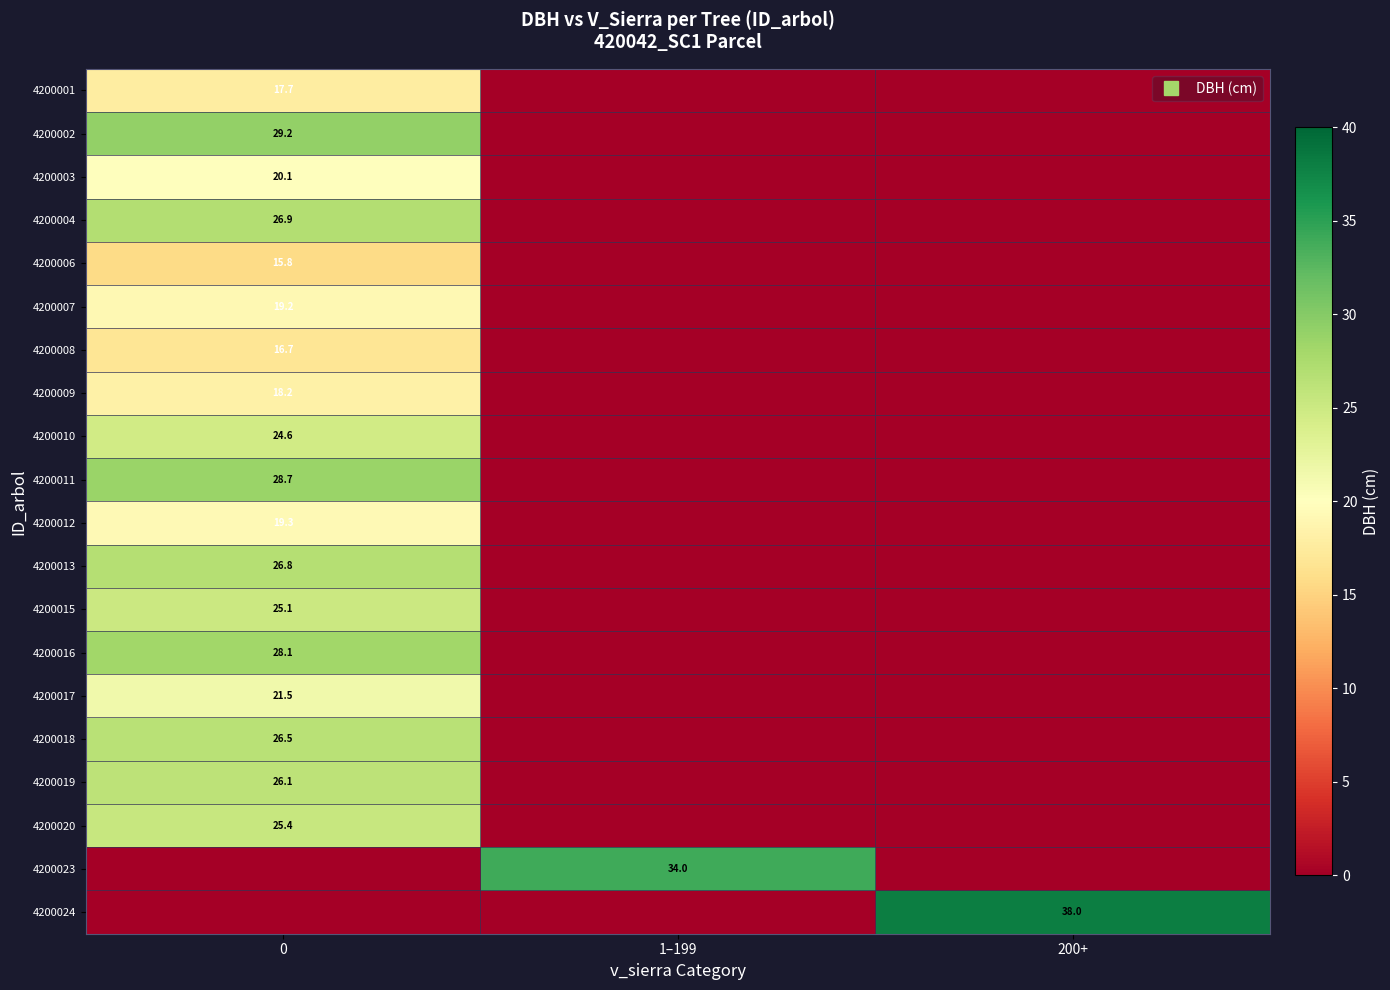

List the series in order of their peak value, lowest first.

4200006, 4200008, 4200001, 4200009, 4200007, 4200012, 4200003, 4200017, 4200010, 4200015, 4200020, 4200019, 4200018, 4200013, 4200004, 4200016, 4200011, 4200002, 4200023, 4200024